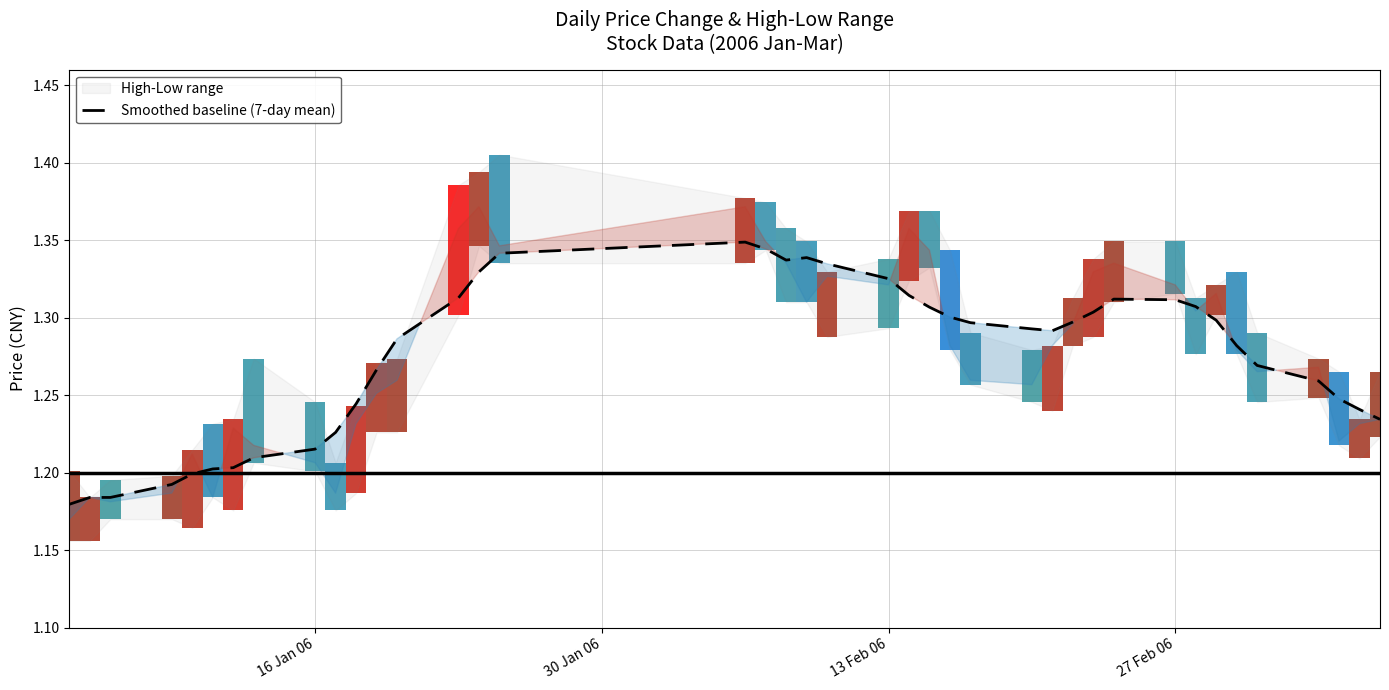

The value of Smoothed baseline (7-day mean) at 13 Feb 06 is 0.8. True or false?

False